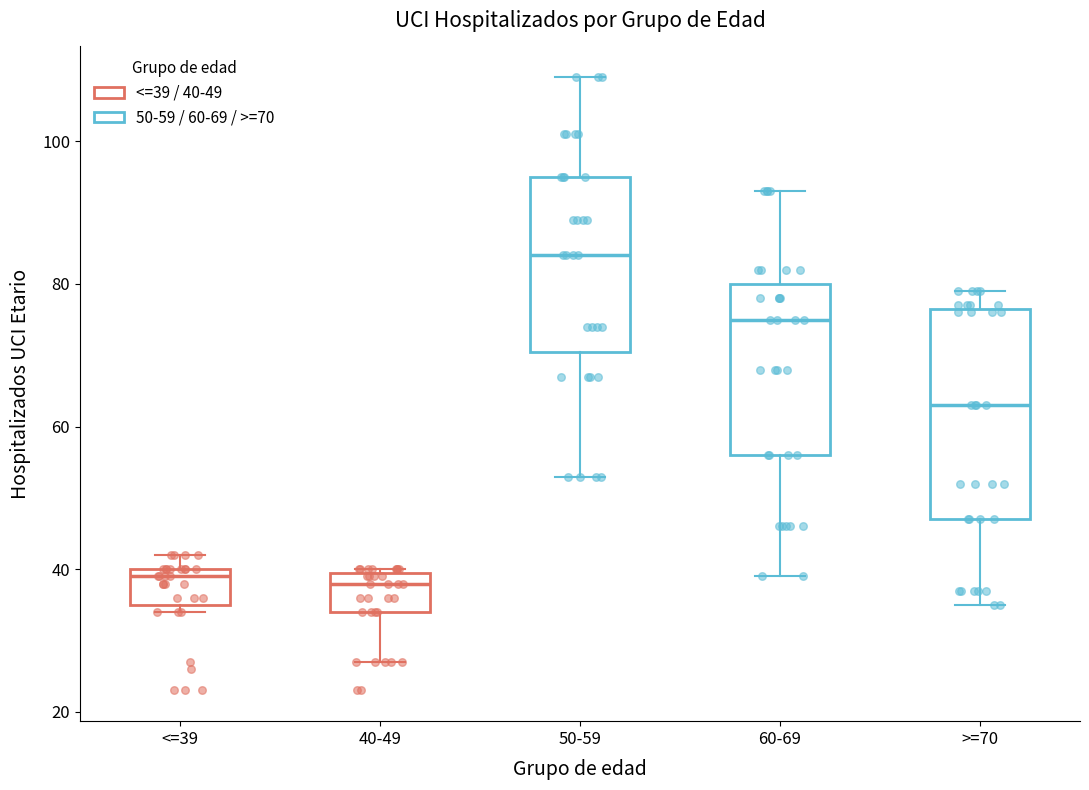

Where is the upper edge of the box for <=39 on the y-axis? The values are not printed on the chart, so give them approximately, as read against the axis.

40